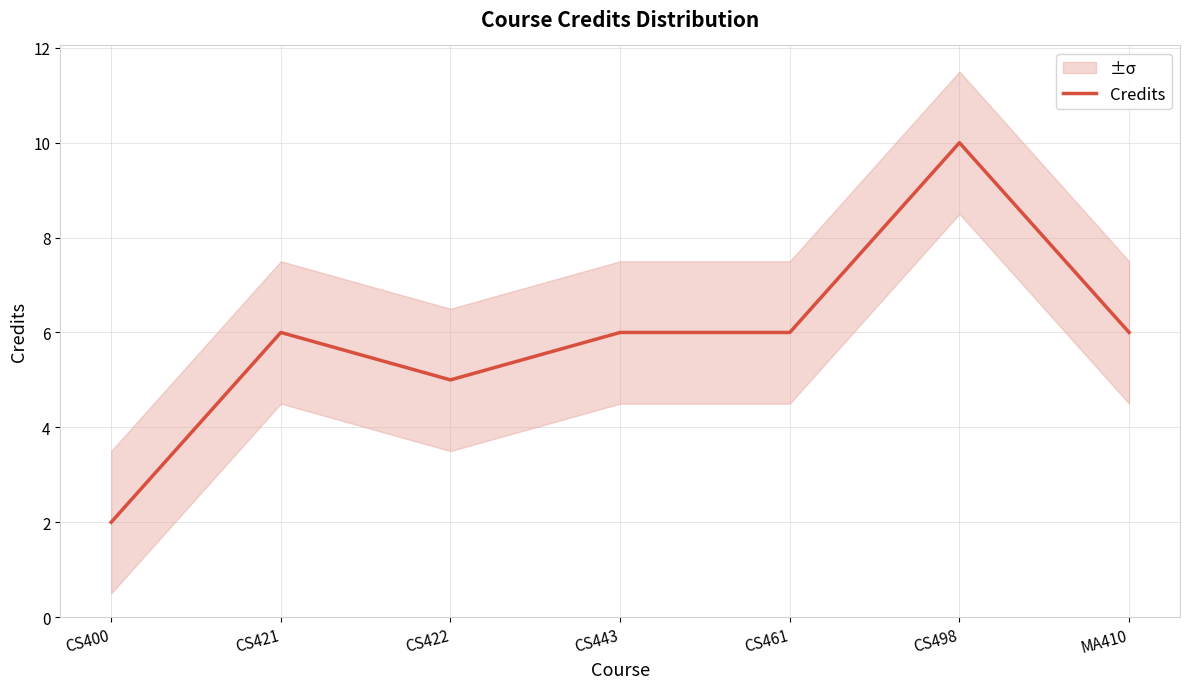

How many interior local valleys (lower than both neighbors) does the data have?

1